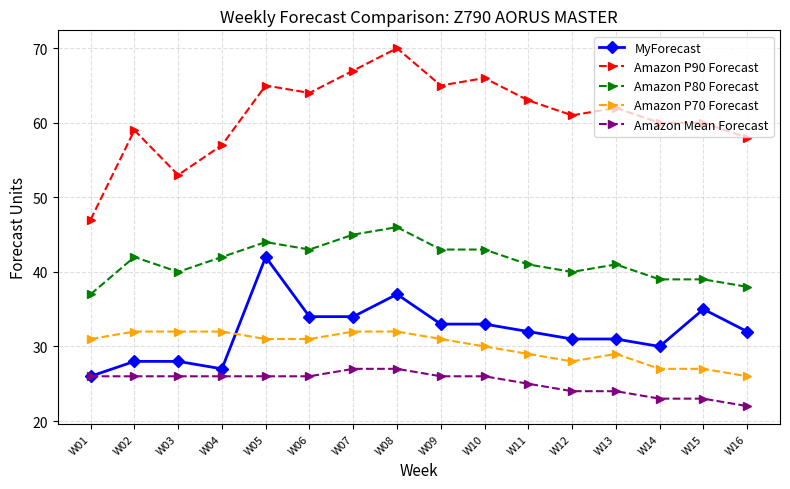

Where is the first local maximum for Amazon P80 Forecast?

W02